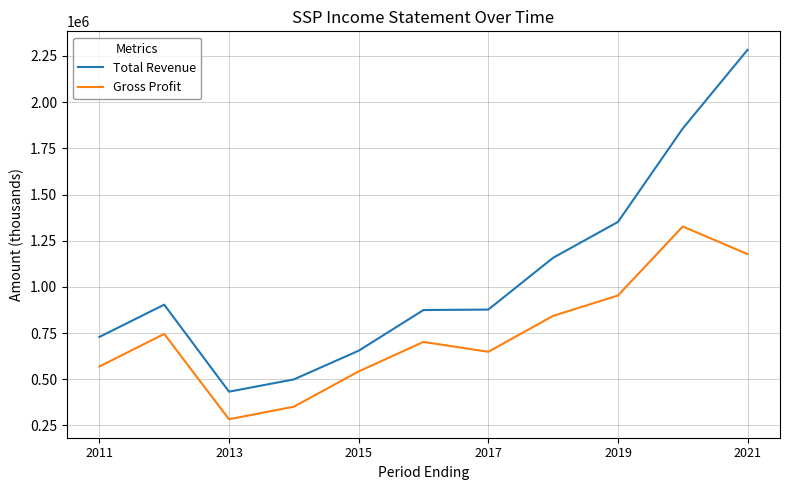

List the series in order of their peak value, highest first.

Total Revenue, Gross Profit